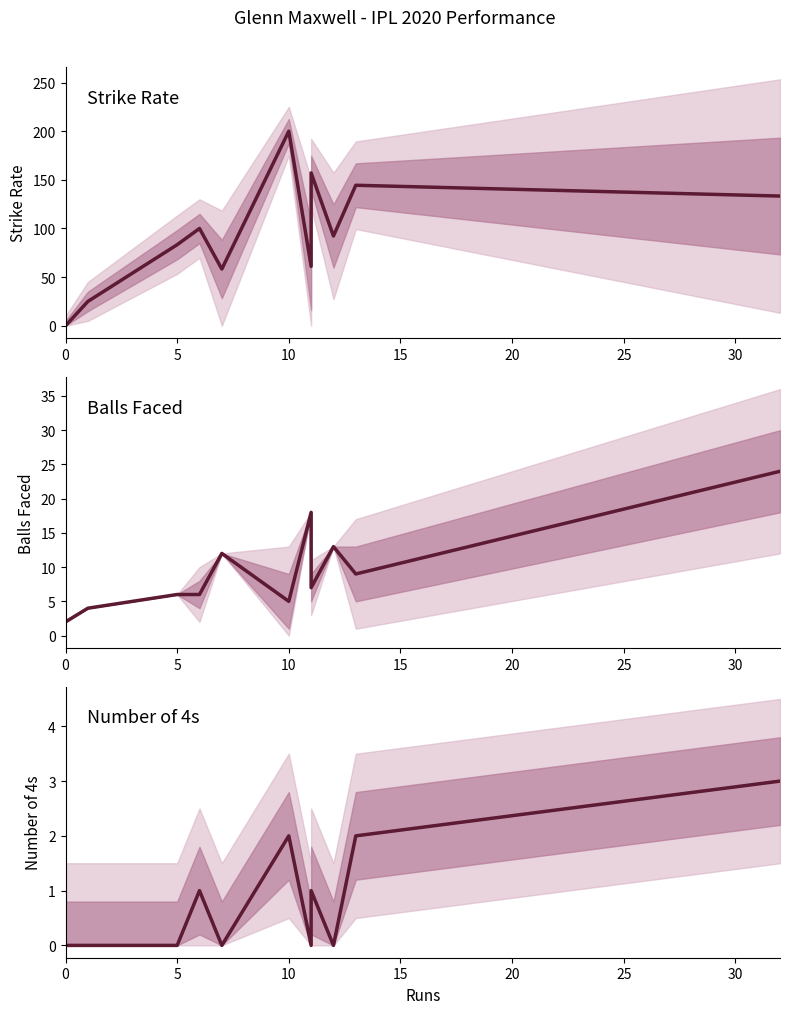

What is the maximum value for numberOf4?

3.0